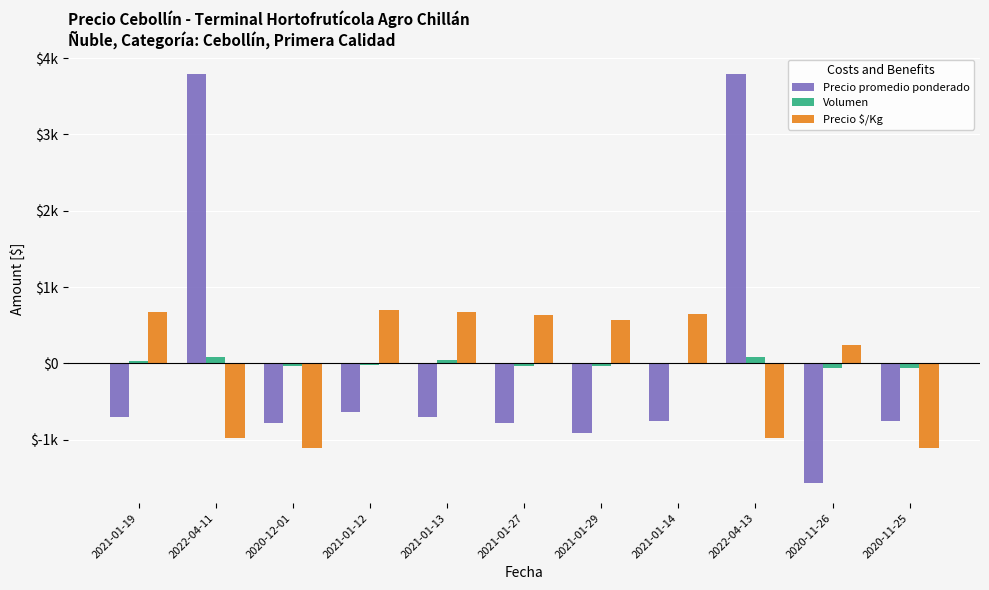

What is the label of the 4th bar from the left?

2021-01-12